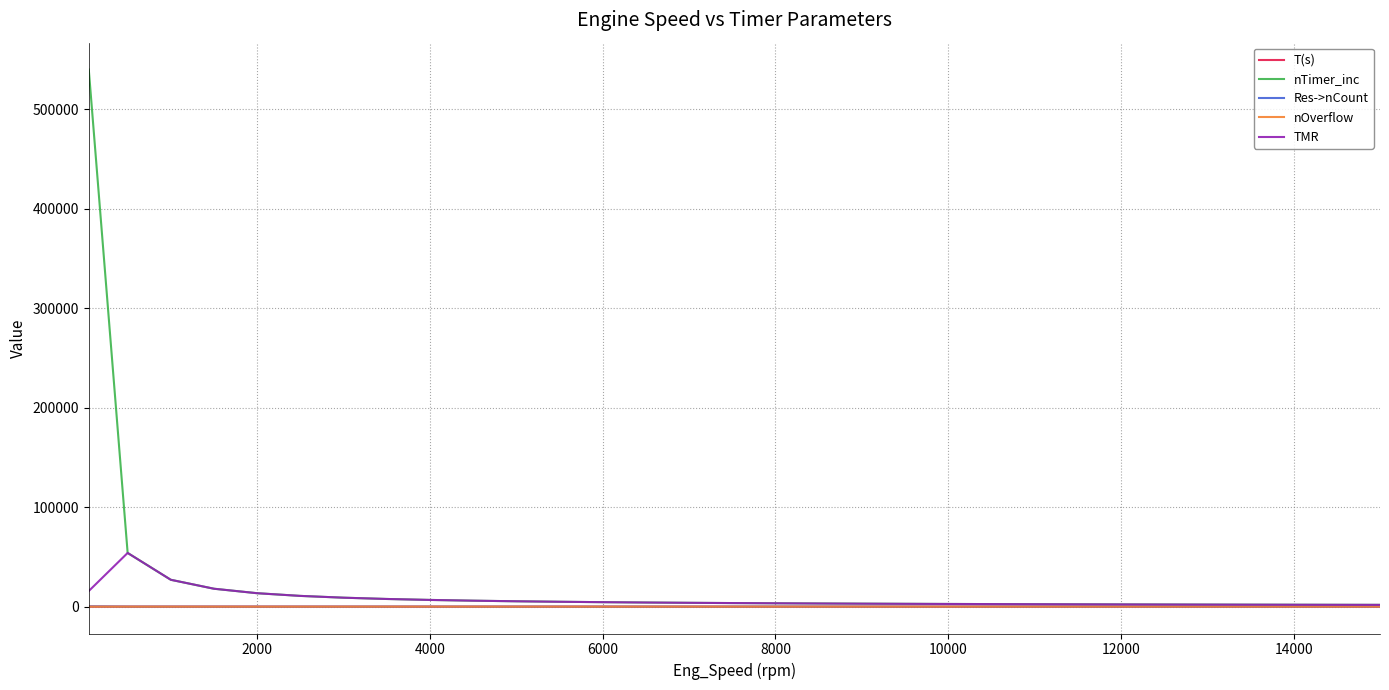

Which series has the widest spread of values?

nTimer_inc